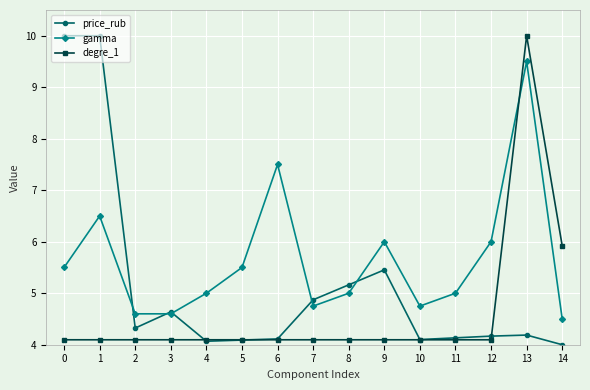

Reading left to right, transcribe all the data shown in this chart.

price_rub: 10.0	10.0	4.3	4.6	4.1	4.1	4.1	4.9	5.2	5.5	4.1	4.1	4.2	4.2	4.0
gamma: 5.5	6.5	4.6	4.6	5.0	5.5	7.5	4.8	5.0	6.0	4.8	5.0	6.0	9.5	4.5
degre_1: 4.1	4.1	4.1	4.1	4.1	4.1	4.1	4.1	4.1	4.1	4.1	4.1	4.1	10.0	5.9